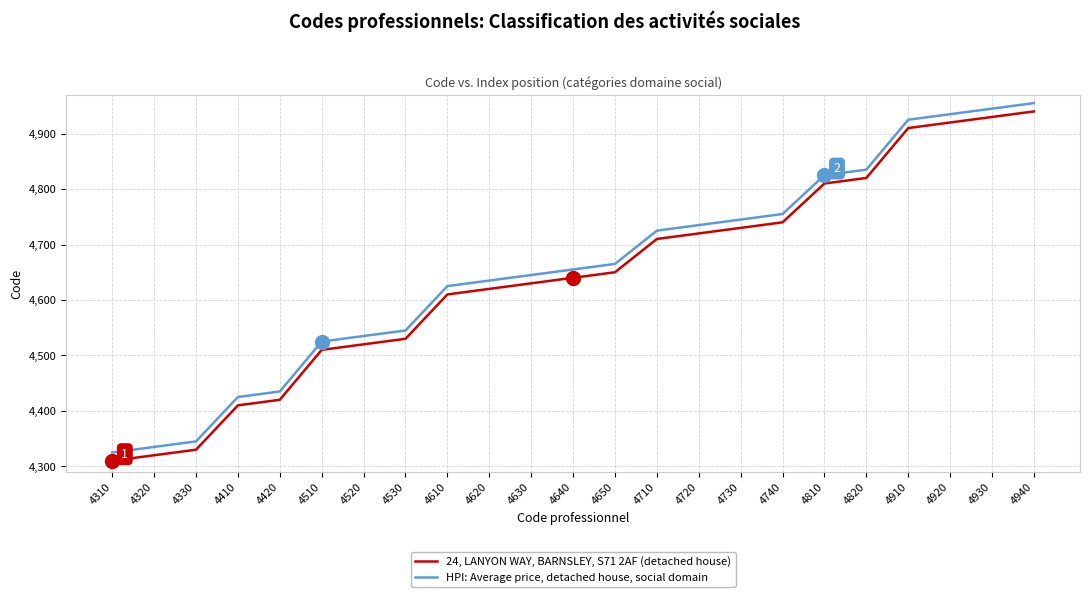

Is it true that 24, LANYON WAY, BARNSLEY, S71 2AF (detached house) equals 6863 at 4520?

False